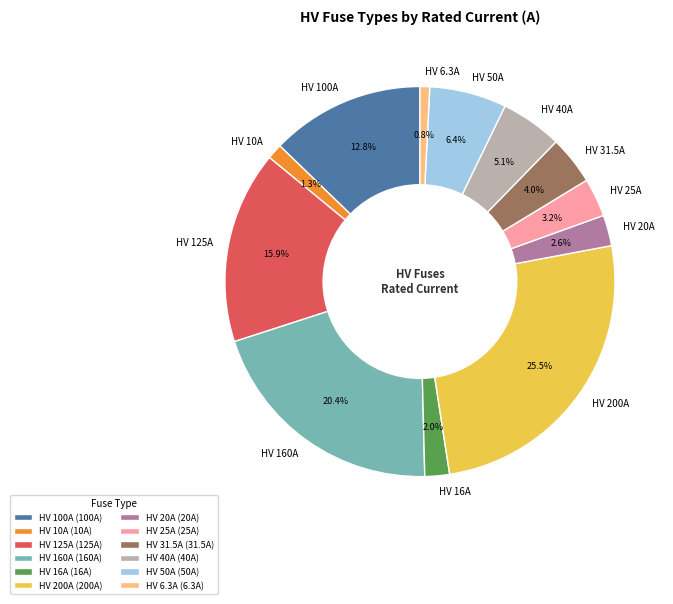

Is HV 200A the majority of the pie?

No